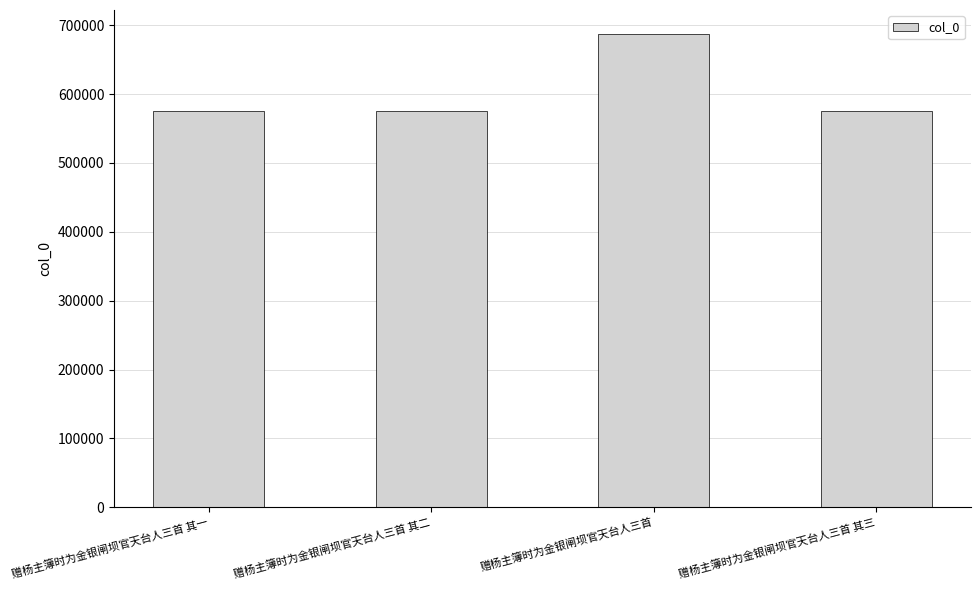

What is the change in value from 赠杨主簿时为金银闸坝官天台人三首 其一 to 赠杨主簿时为金银闸坝官天台人三首?

+111605